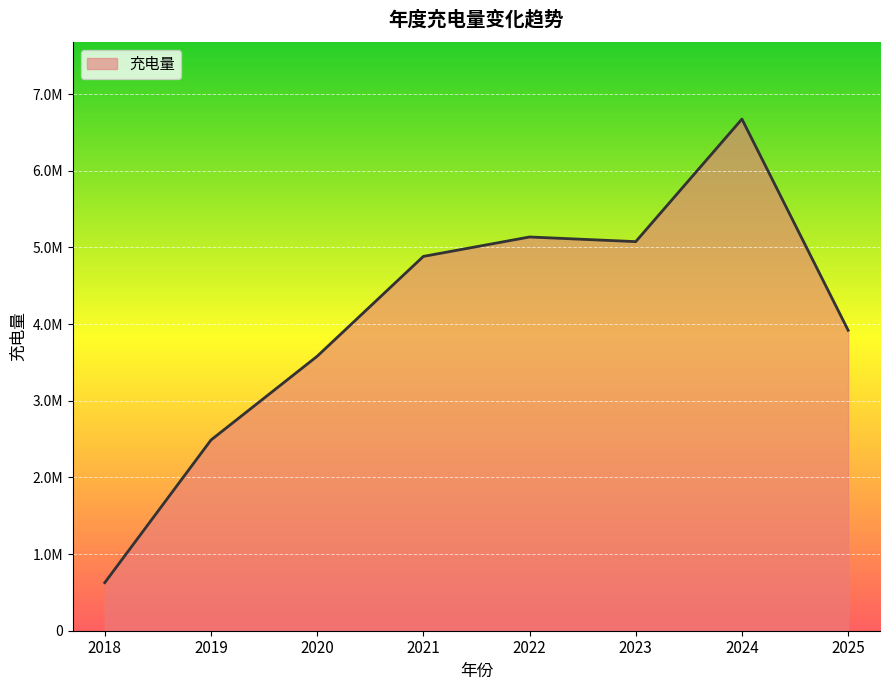

List the labels in order of value, smallest first.

2018, 2019, 2020, 2025, 2021, 2023, 2022, 2024